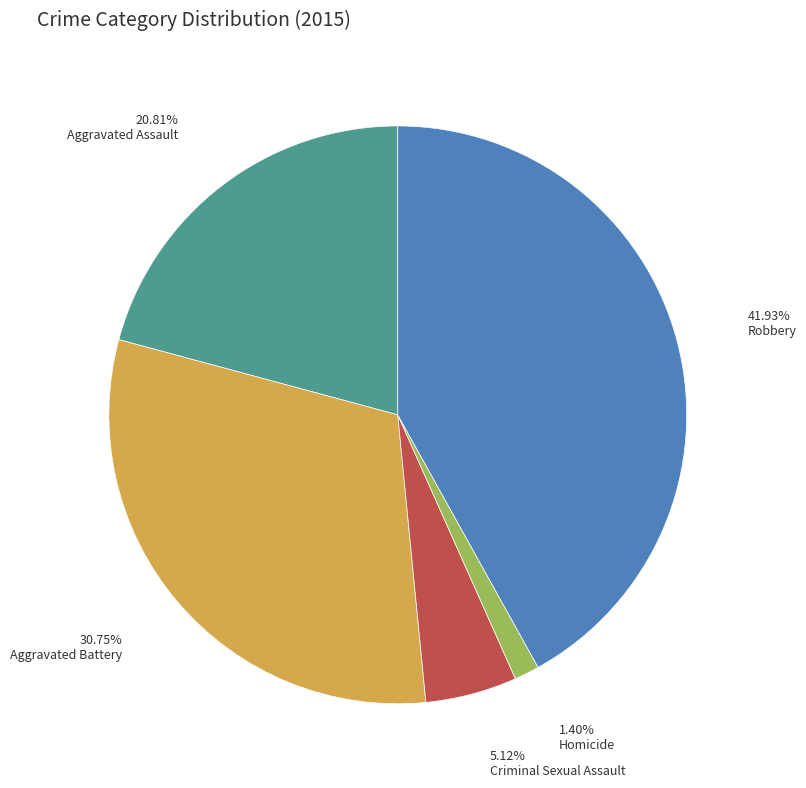

Is there a majority slice in this chart?

No